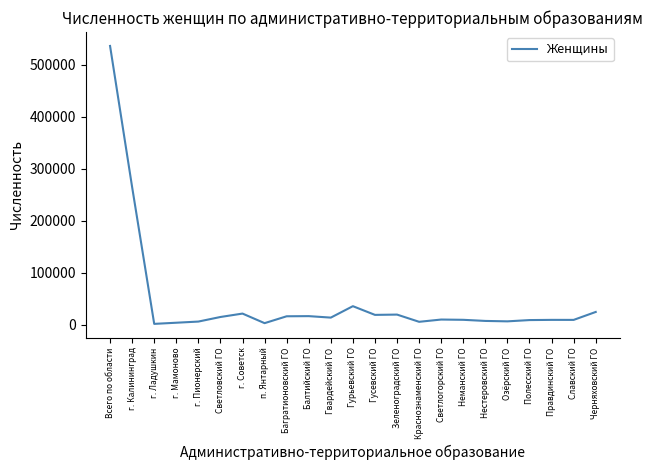

What is the greatest value displayed?

536355